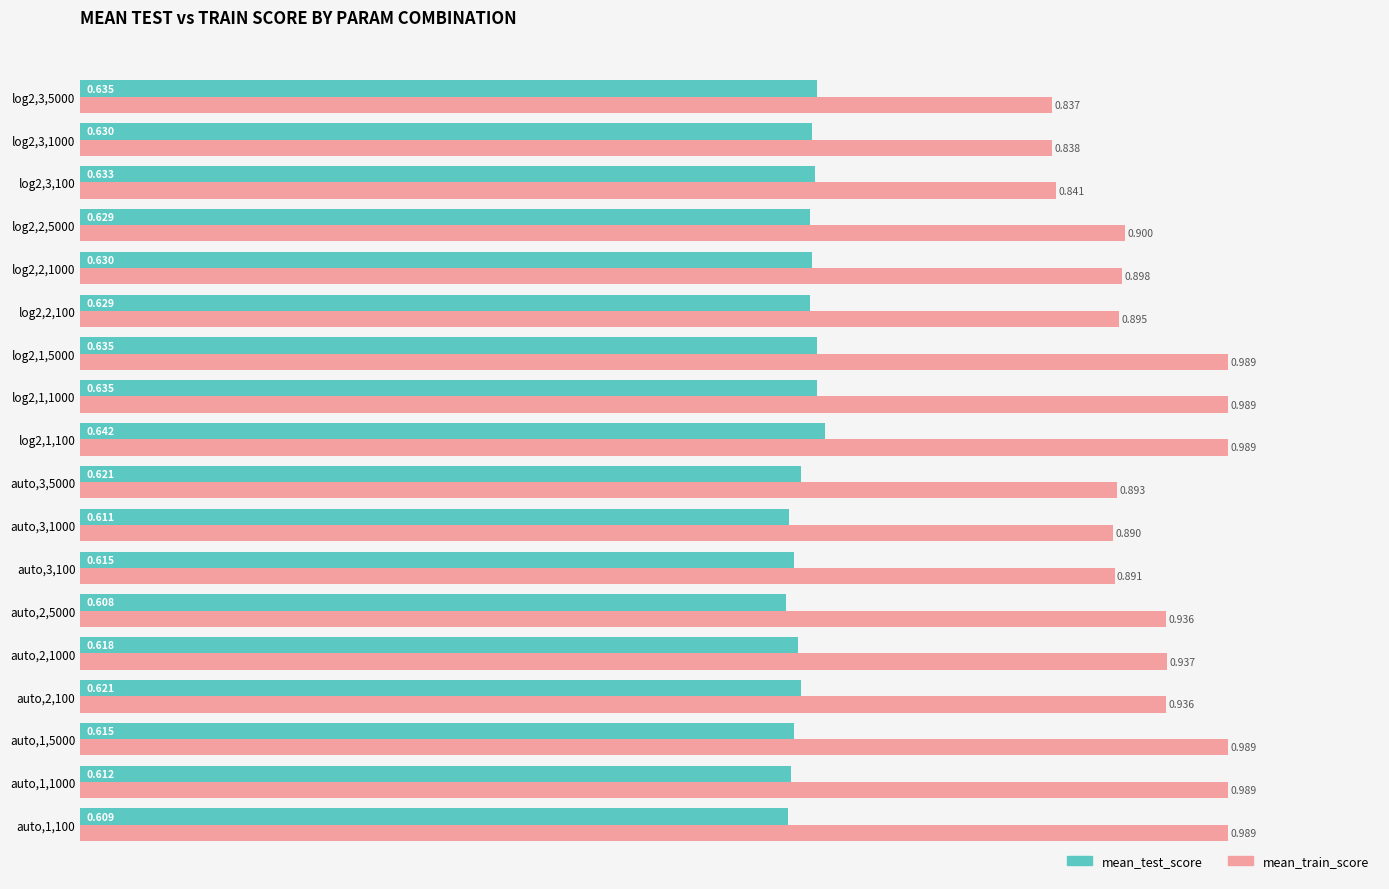

Between auto,1,100 and auto,2,1000, which series saw the biggest shift?

mean_train_score